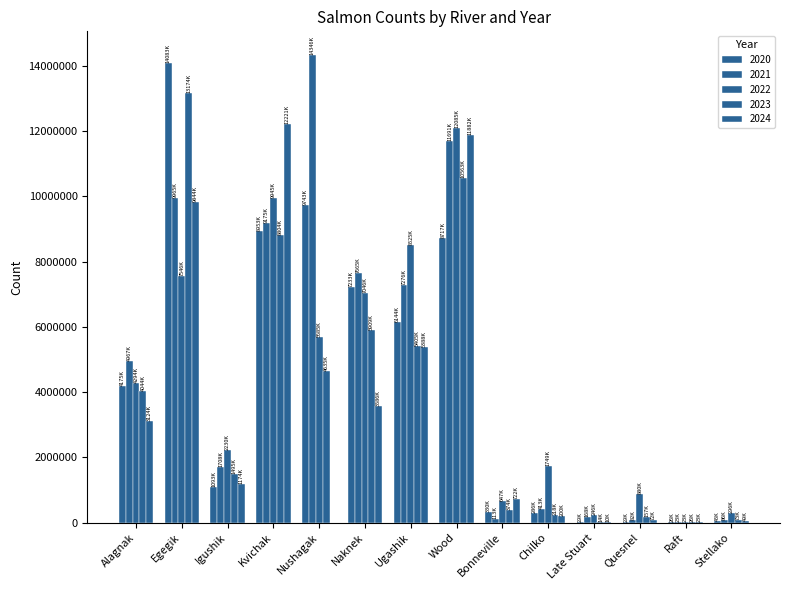

Reading left to right, list all the values displayed in this chart.

2020: Alagnak=4174724.6	Egegik=14082511.4	Igushik=1093085.5	Kvichak=8952523.0	Nushagak=9743123.1	Naknek=7232771.7	Ugashik=6143752.6	Wood=8716619.3	Bonneville=329647.4	Chilko=286420.9	Late Stuart=29244.2	Quesnel=29262.2	Raft=25695.2	Stellako=45393.9
2021: Alagnak=4966868.7	Egegik=9965490.8	Igushik=1708052.4	Kvichak=9174775.3	Nushagak=14346160.0	Naknek=7664882.8	Ugashik=7275613.3	Wood=11691437.3	Bonneville=112837.2	Chilko=413042.9	Late Stuart=167759.9	Quesnel=81642.4	Raft=23394.5	Stellako=85959.9
2022: Alagnak=4293606.4	Egegik=7545995.2	Igushik=2230437.1	Kvichak=9944675.5	Nushagak=5685113.5	Naknek=7046144.5	Ugashik=8525469.8	Wood=12084727.3	Bonneville=647458.1	Chilko=1749208.9	Late Stuart=245604.0	Quesnel=879847.4	Raft=23394.5	Stellako=295565.4
2023: Alagnak=4044027.2	Egegik=13174038.6	Igushik=1494514.7	Kvichak=8804104.7	Nushagak=4635373.2	Naknek=5908620.4	Ugashik=5404783.0	Wood=10563361.2	Bonneville=374335.8	Chilko=217678.1	Late Stuart=13824.3	Quesnel=156985.0	Raft=25695.2	Stellako=73422.9
2024: Alagnak=3124149.6	Egegik=9844040.8	Igushik=1174334.3	Kvichak=12220680.4	Nushagak=0.0	Naknek=3585750.9	Ugashik=5387637.9	Wood=11882176.9	Bonneville=722336.5	Chilko=199938.5	Late Stuart=9751.9	Quesnel=72496.5	Raft=23394.5	Stellako=49336.1